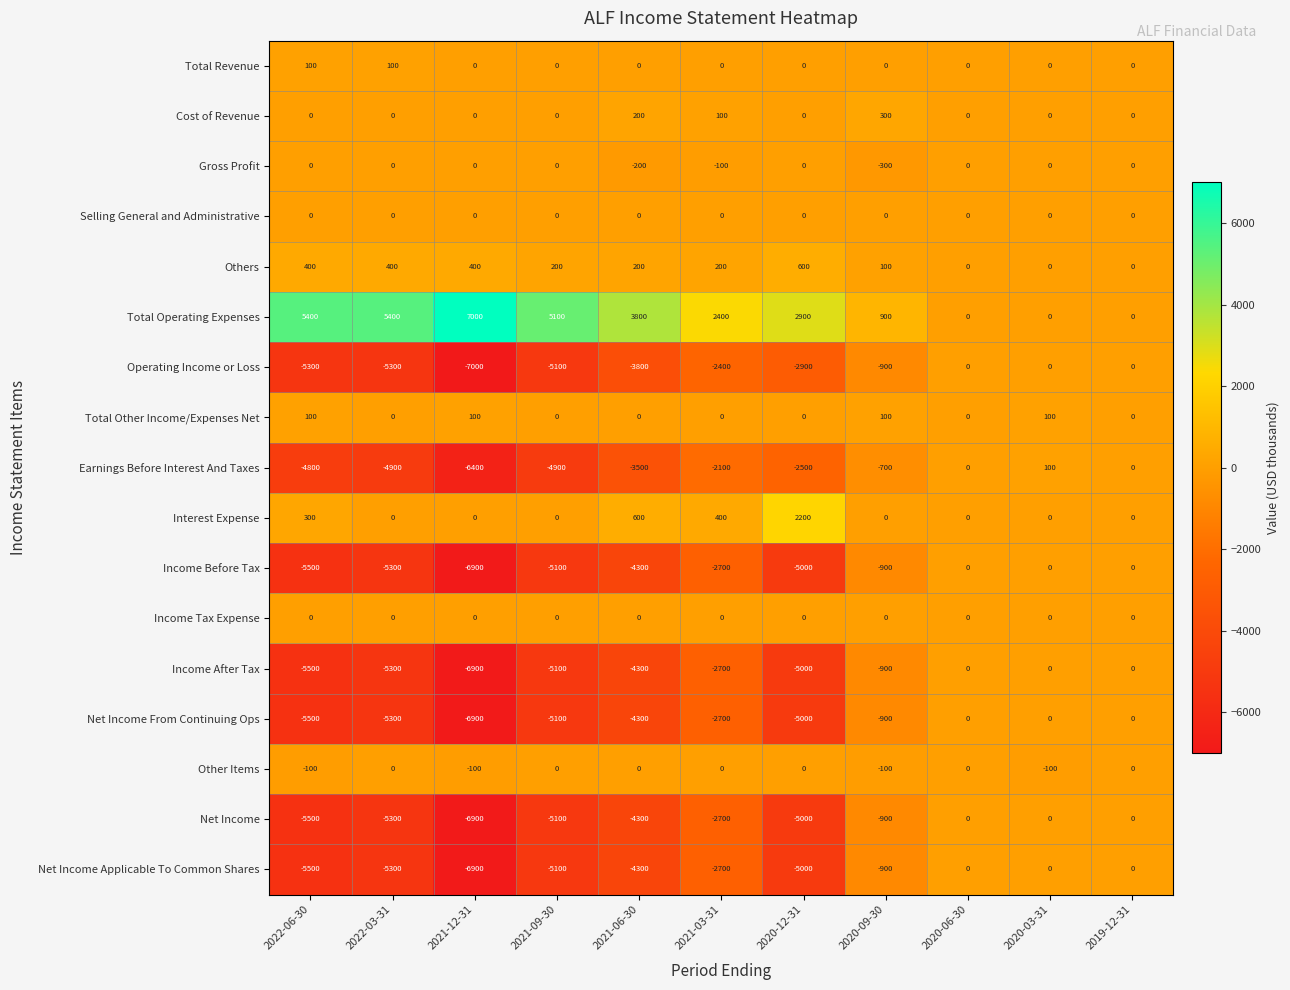

How many distinct data groups are displayed?

17